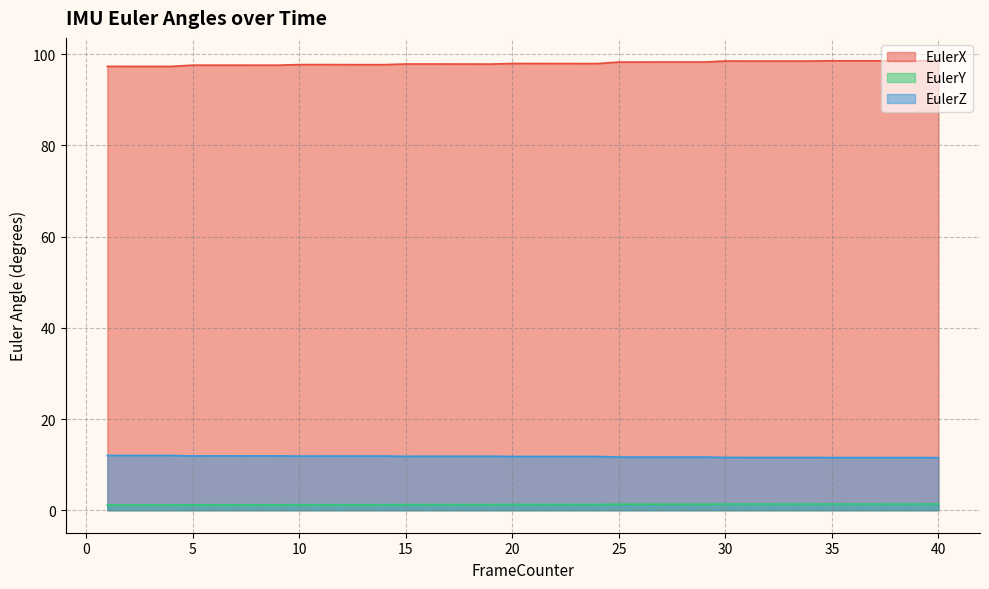

What is the smallest value displayed?

1.1